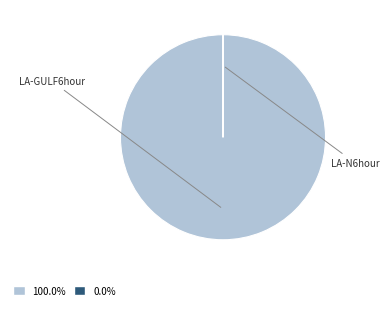

Does LA-GULF6hour account for over 50% of the chart?

Yes